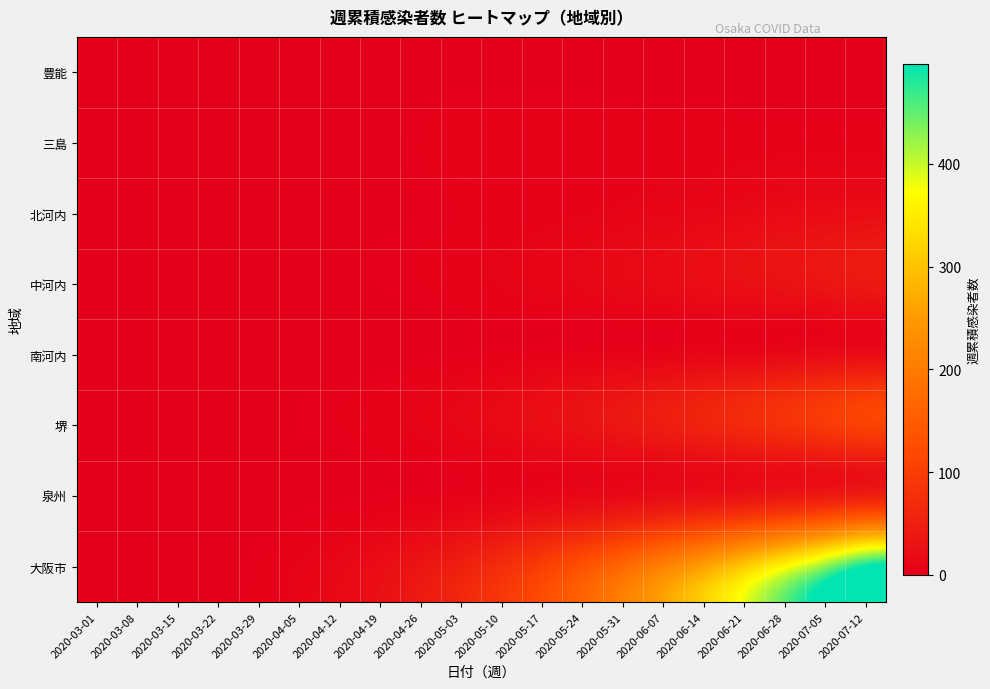

At which category does the chart reach its peak across all series?

2020-07-12